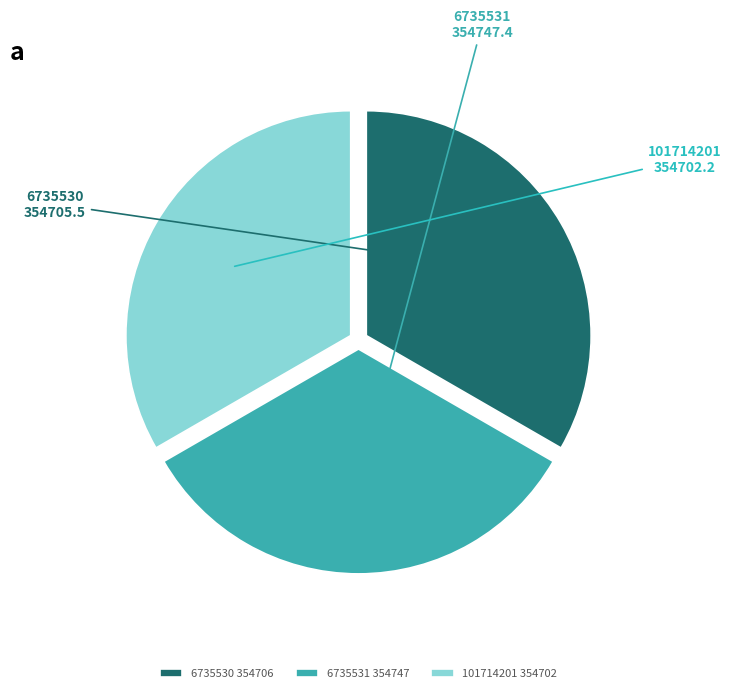

Does 6735531 354747 account for over 50% of the chart?

No